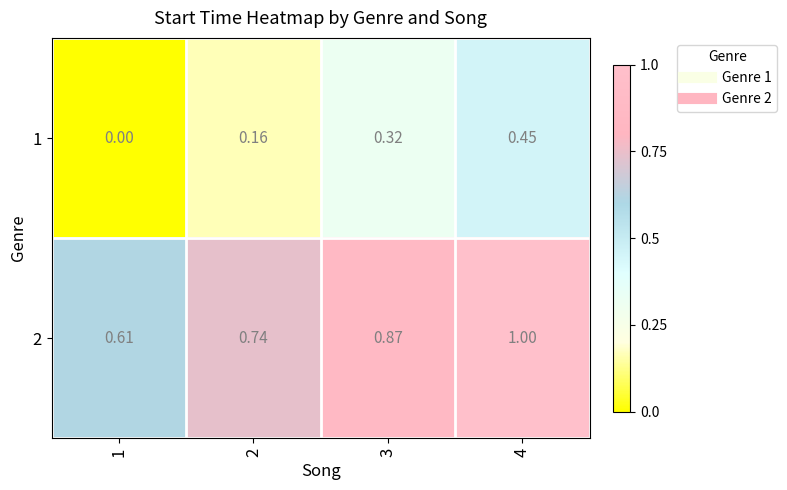

Is the value of 2 at 3 greater than the value of 1 at 3?

Yes